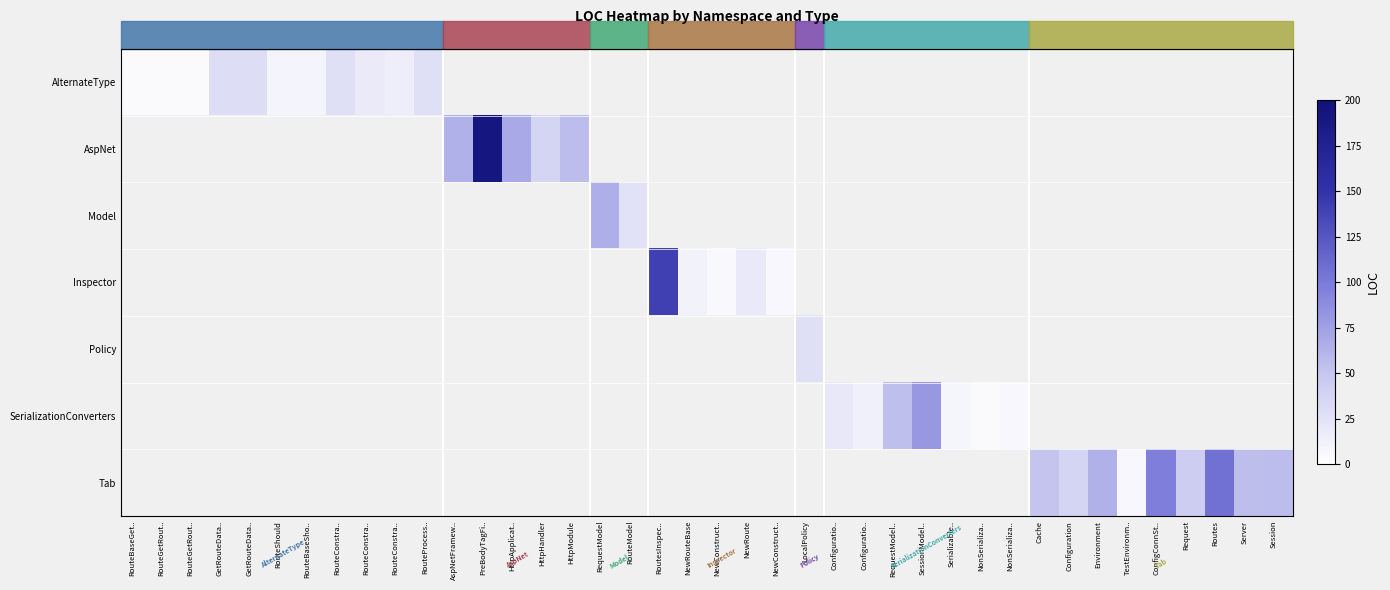

Between Configuratio.. and NonSerializa.., which series saw the biggest shift?

SerializationConverters